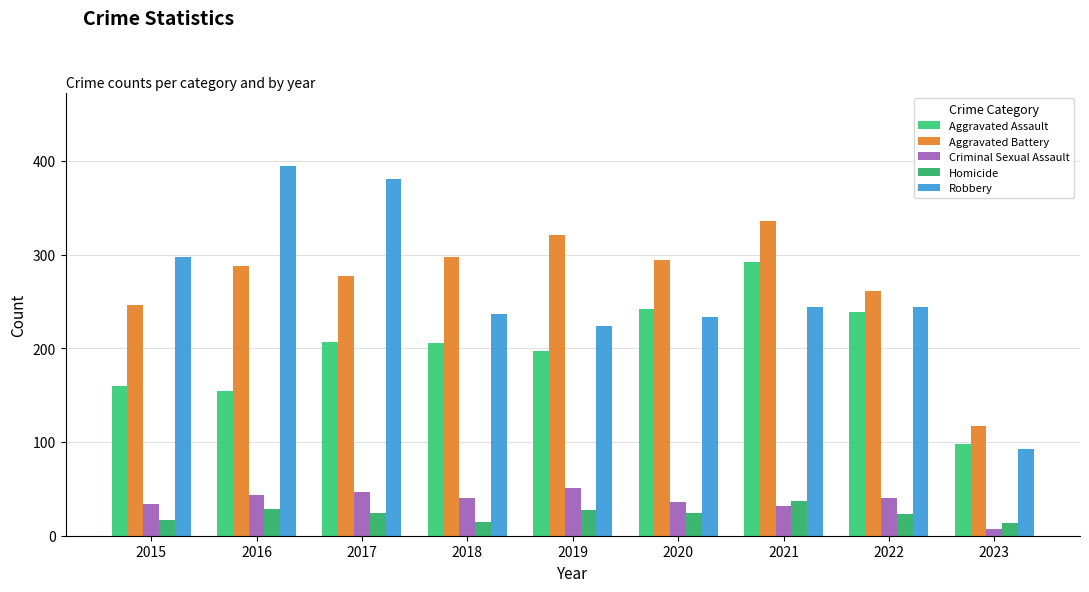

What is the minimum value for Aggravated Assault?

98